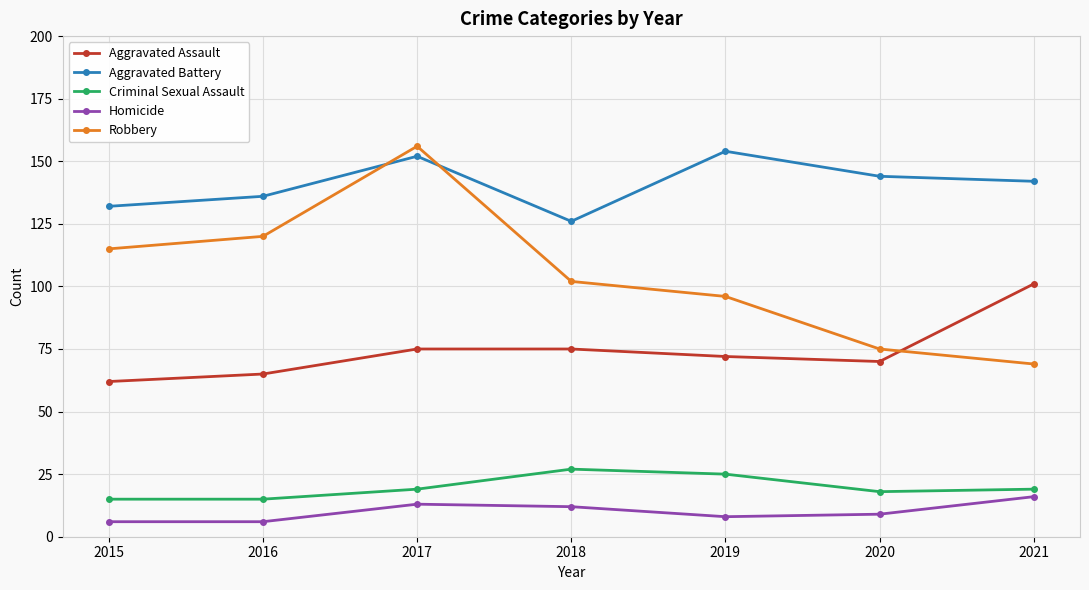

Reading right to left, transcribe all the data shown in this chart.

Aggravated Assault: 2021=101	2020=70	2019=72	2018=75	2017=75	2016=65	2015=62
Aggravated Battery: 2021=142	2020=144	2019=154	2018=126	2017=152	2016=136	2015=132
Criminal Sexual Assault: 2021=19	2020=18	2019=25	2018=27	2017=19	2016=15	2015=15
Homicide: 2021=16	2020=9	2019=8	2018=12	2017=13	2016=6	2015=6
Robbery: 2021=69	2020=75	2019=96	2018=102	2017=156	2016=120	2015=115